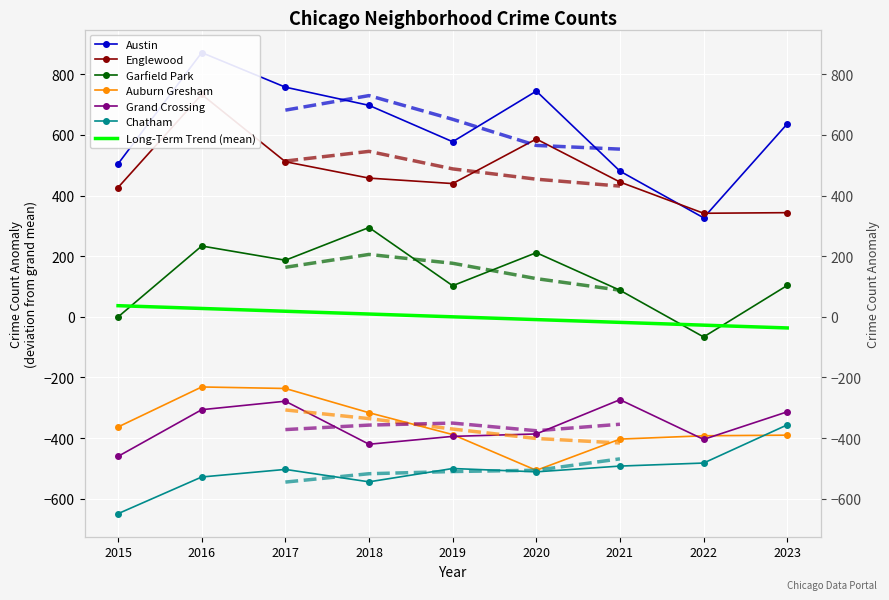

Is the value of Englewood at 2017 greater than the value of Garfield Park at 2019?

Yes